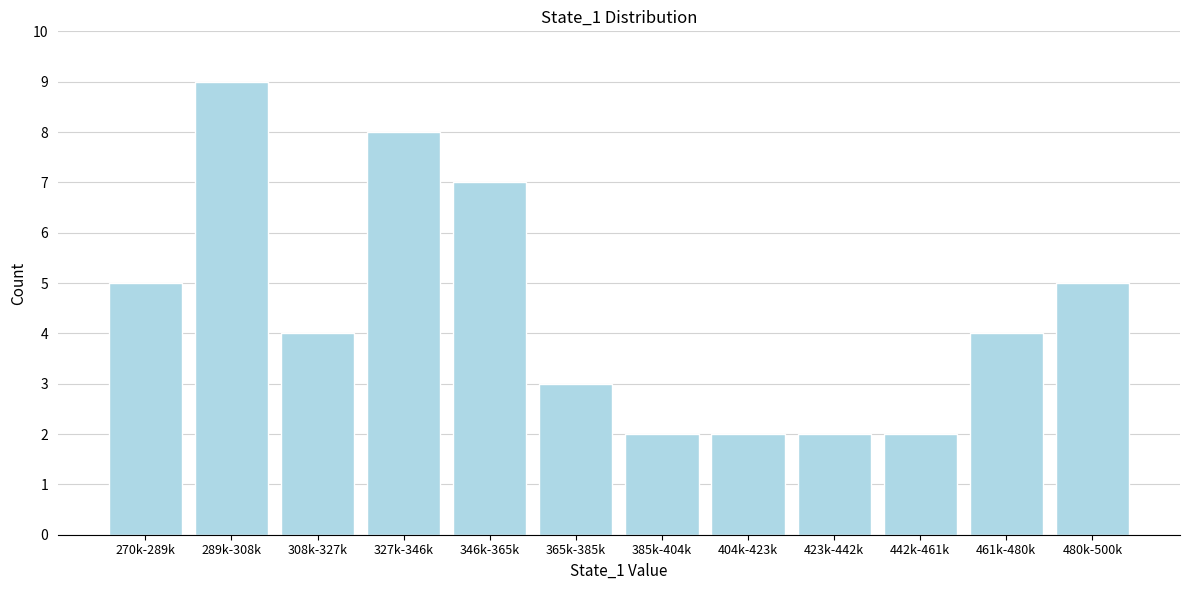

Reading right to left, transcribe all the data shown in this chart.

480k-500k=5	461k-480k=4	442k-461k=2	423k-442k=2	404k-423k=2	385k-404k=2	365k-385k=3	346k-365k=7	327k-346k=8	308k-327k=4	289k-308k=9	270k-289k=5